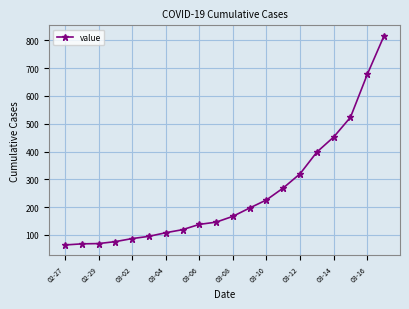

What is the minimum value shown in the chart?

64